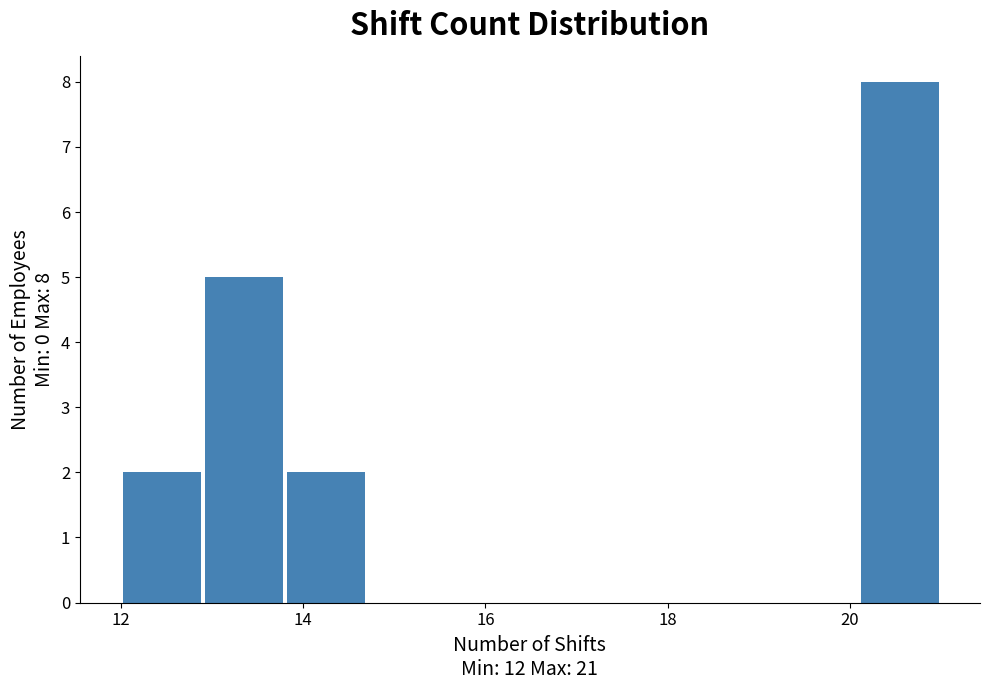

Which range on the x-axis has the tallest bar?

20.1 to 21.0